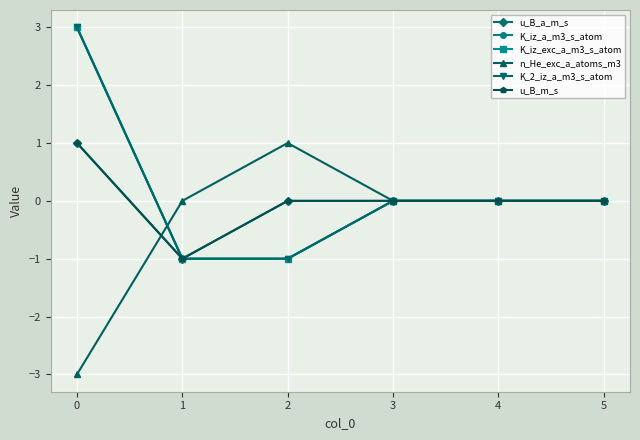

Reading right to left, what are all the values shown in this chart?

u_B_a_m_s: 0	0	0	0	-1	1
K_iz_a_m3_s_atom: 0	0	0	-1	-1	3
K_iz_exc_a_m3_s_atom: 0	0	0	-1	-1	3
n_He_exc_a_atoms_m3: 0	0	0	1	0	-3
K_2_iz_a_m3_s_atom: 0	0	0	-1	-1	3
u_B_m_s: 0	0	0	0	-1	1